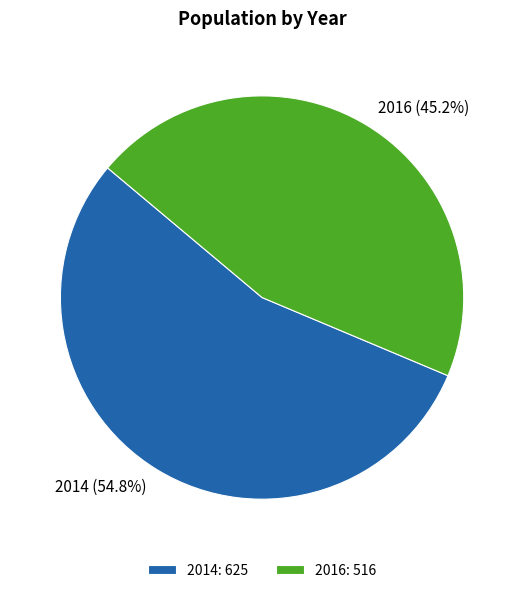

Is 2014 the majority of the pie?

Yes